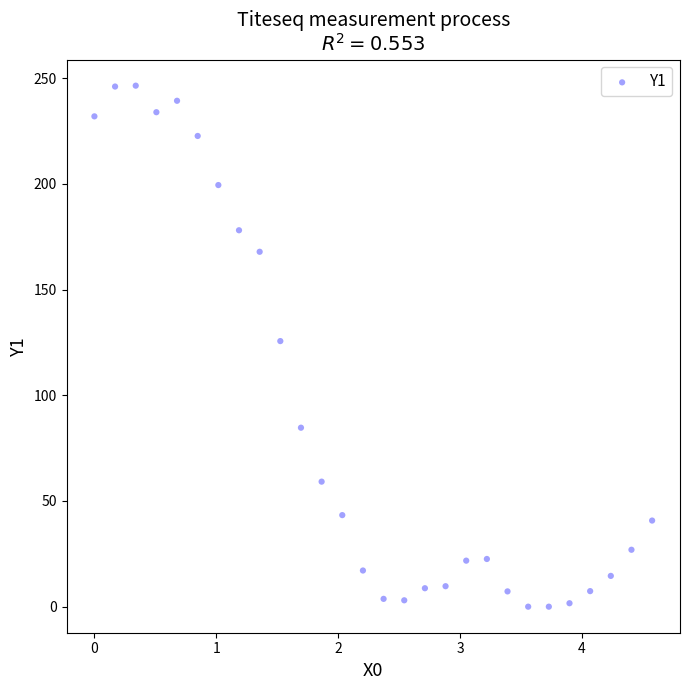

What is the range of X values (max minus min)?

4.6